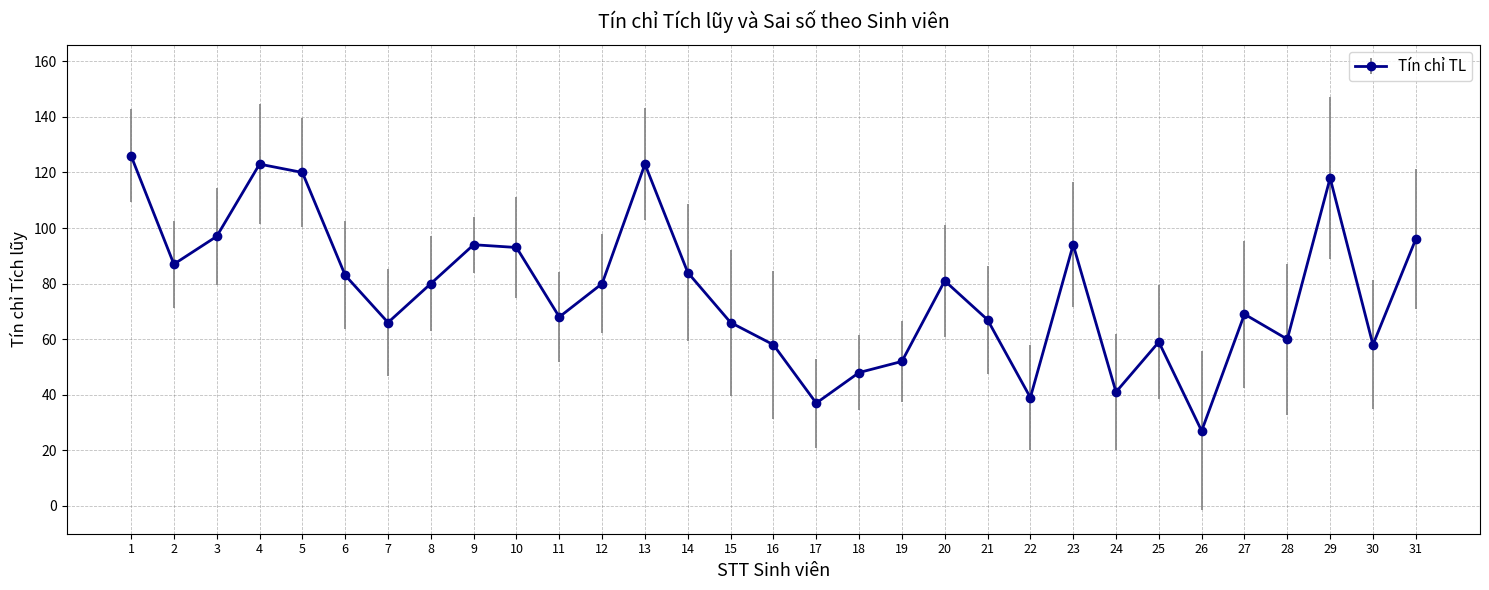

What is the approximate value at 24, to the nearest 5?

40